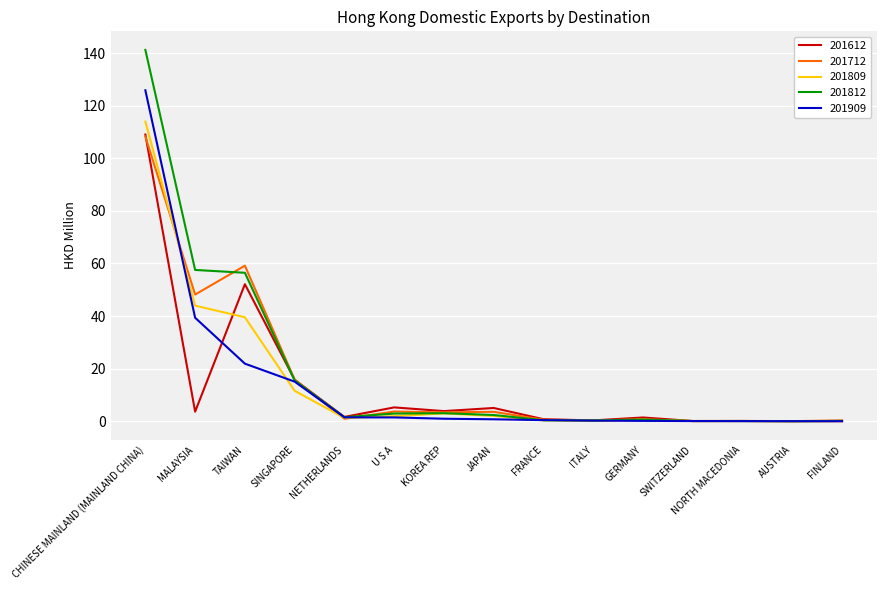

Is the value of 201612 at SINGAPORE greater than the value of 201712 at TAIWAN?

No